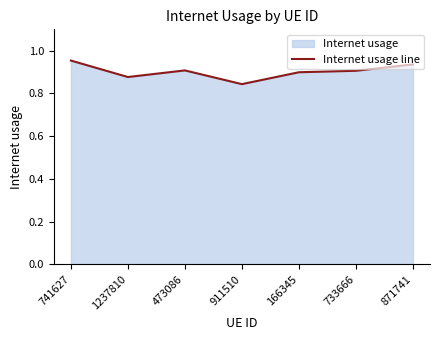

How many lines are shown in the chart?

1